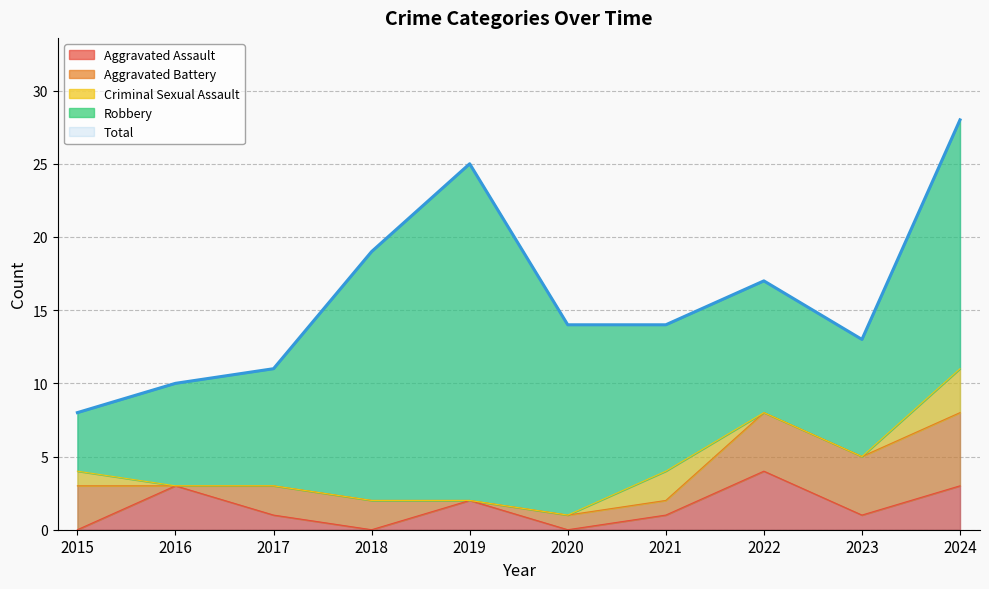

How many values in the Total series are below 14?

4